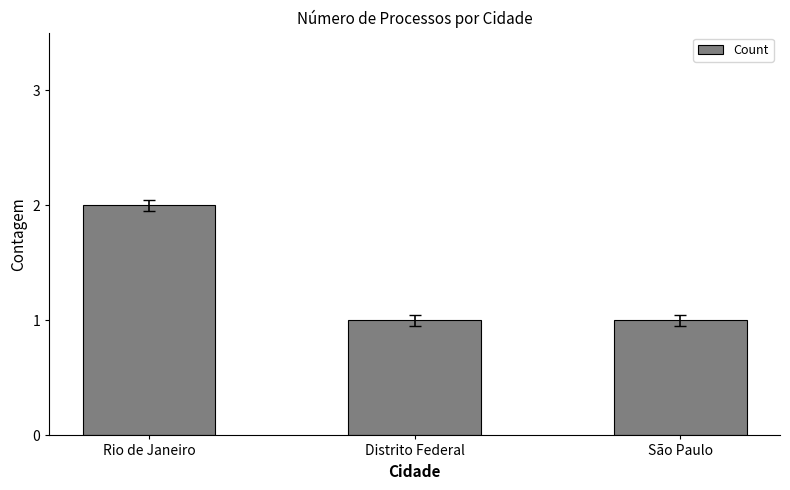

The value at São Paulo is 1. True or false?

True